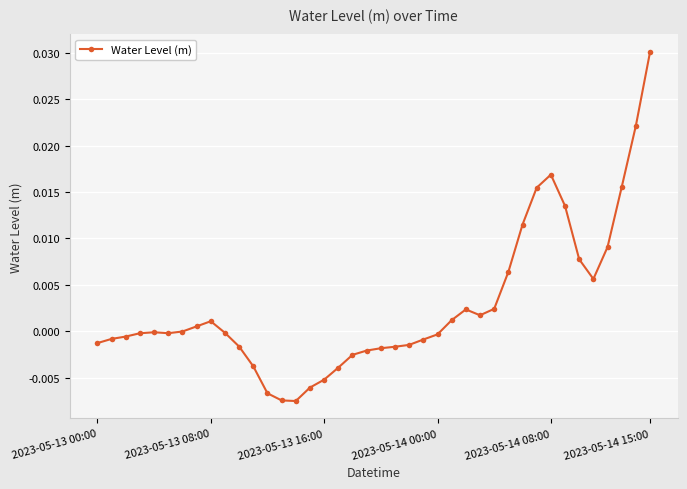

True or false: there are more than 0 points higher than both neighbors.

True